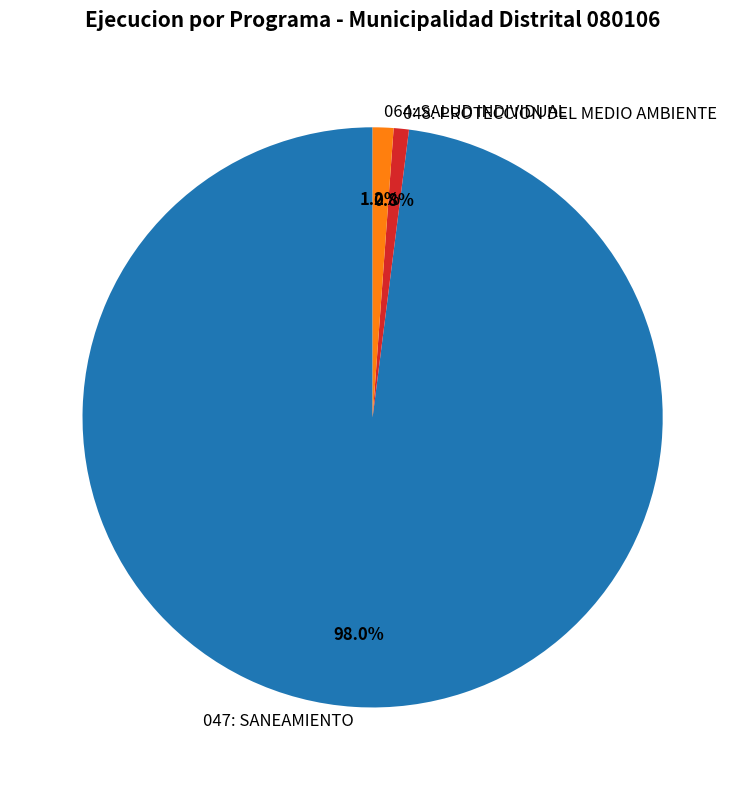

Which slice is the largest?

047: SANEAMIENTO